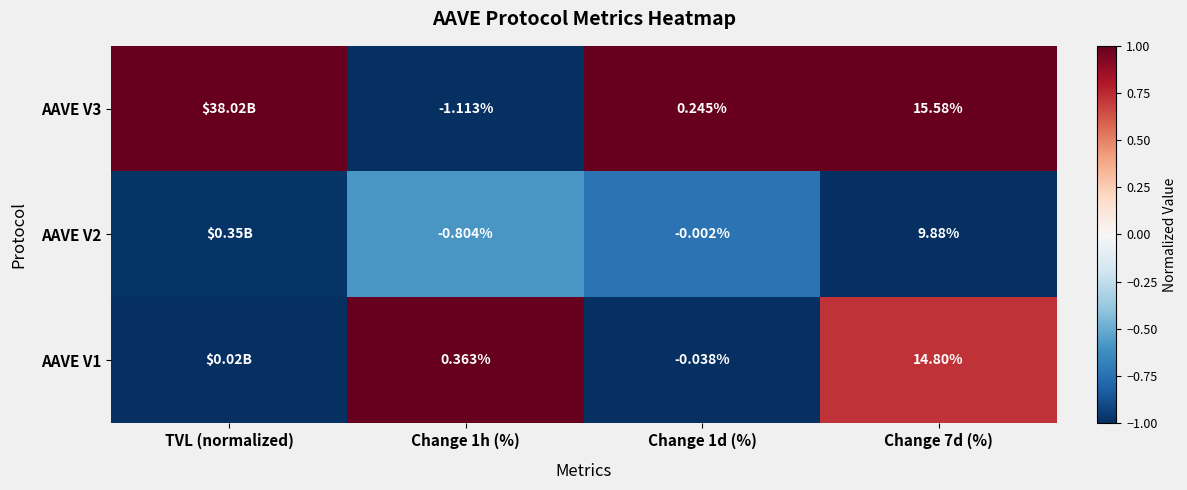

Is the value of AAVE V3 at Change 7d (%) greater than the value of AAVE V2 at Change 1h (%)?

Yes